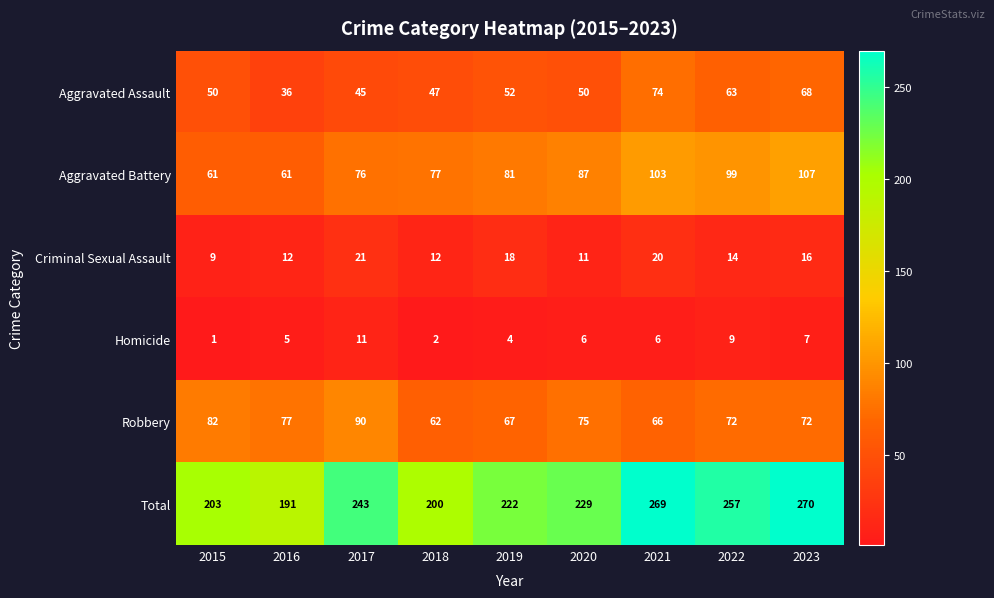

At how many categories does at least one series exceed 87?

9